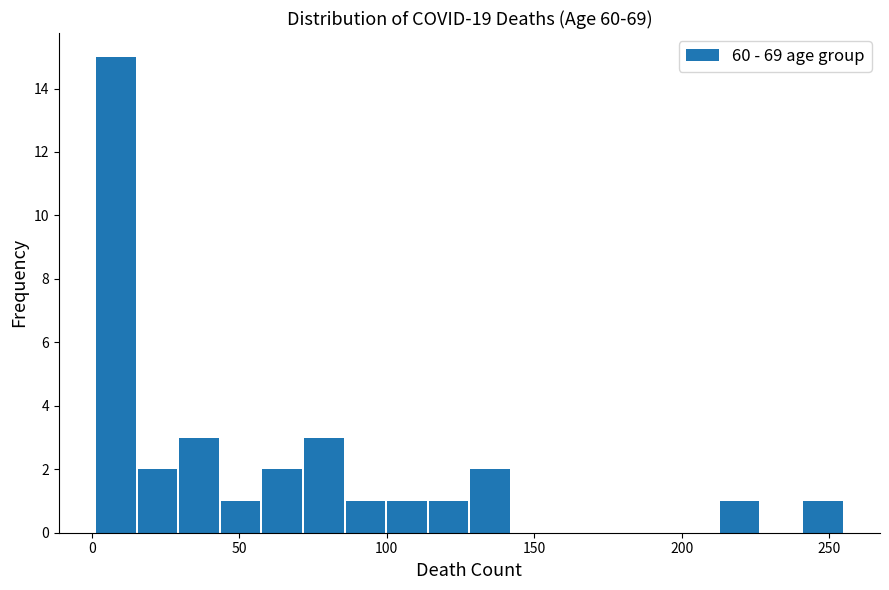

Around what value on the x-axis is the tallest bar? Give the approximate position of its centre, as read against the axis.

10